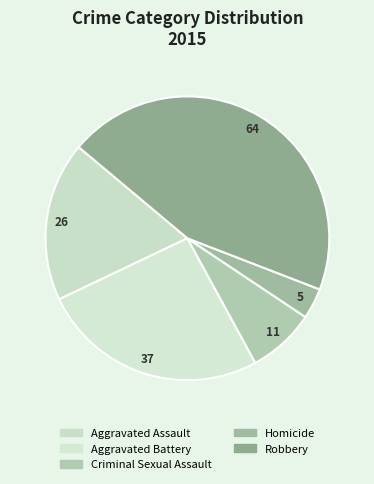

Between Aggravated Assault and Criminal Sexual Assault, which is larger?

Aggravated Assault